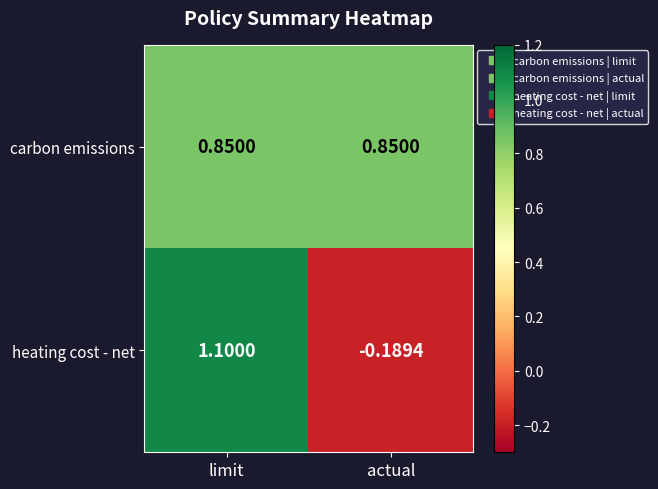

Between limit and actual, which series saw the biggest shift?

heating cost - net